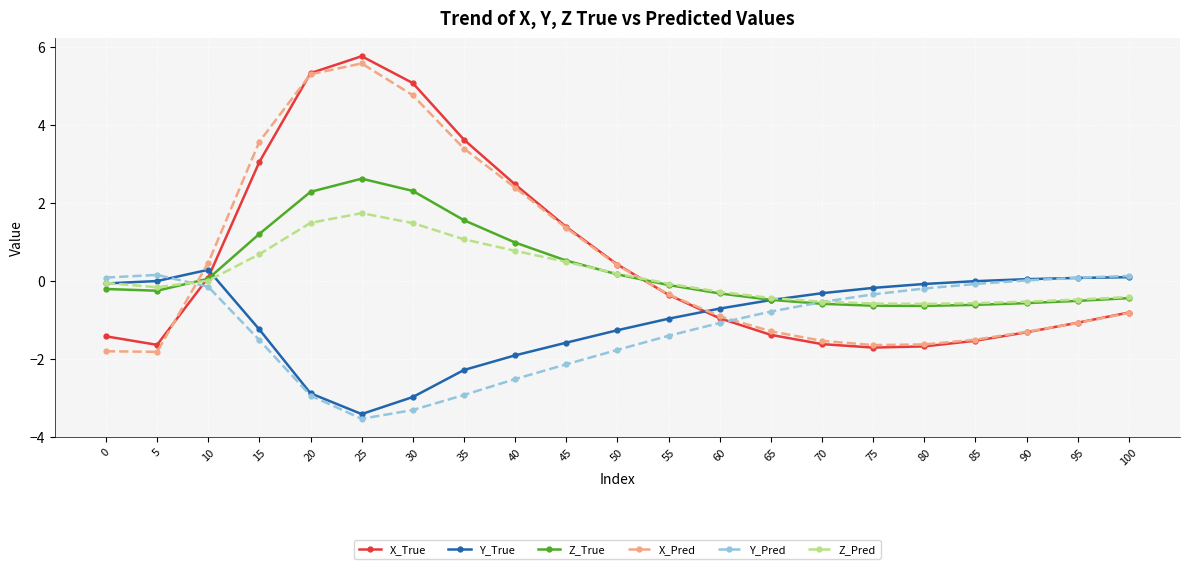

The value of X_True at 60 is -1.0. True or false?

True